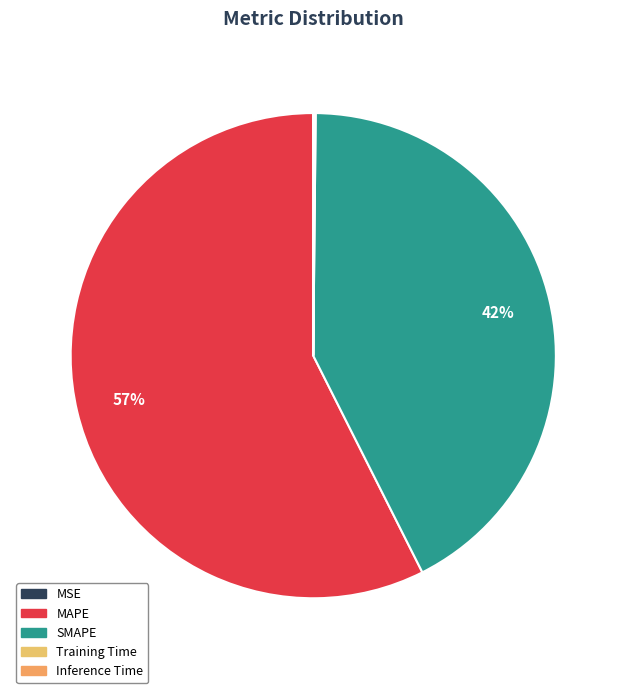

How many segments does this pie chart have?

5